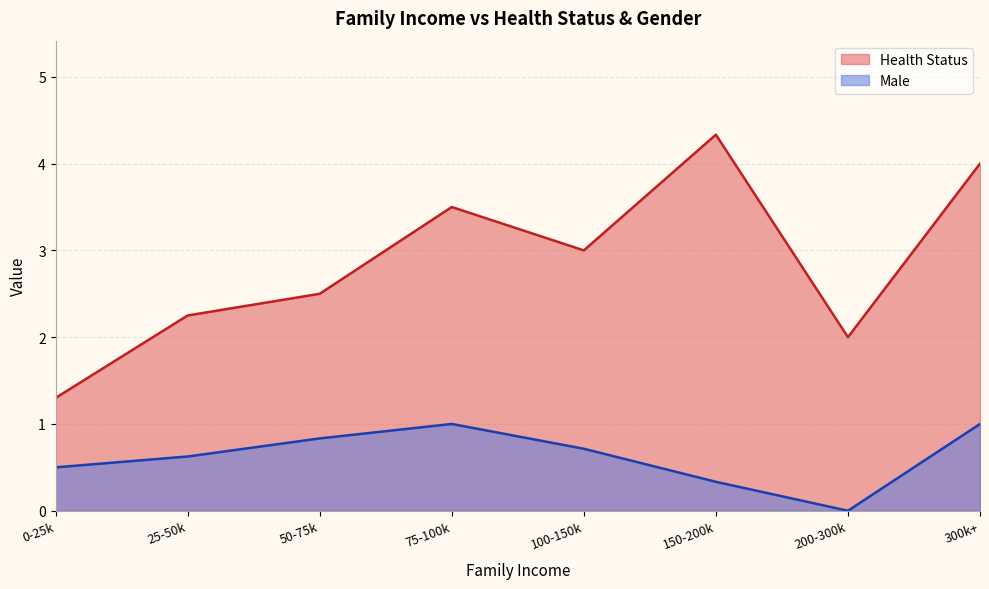

At which category does Male reach its first local valley?

200-300k